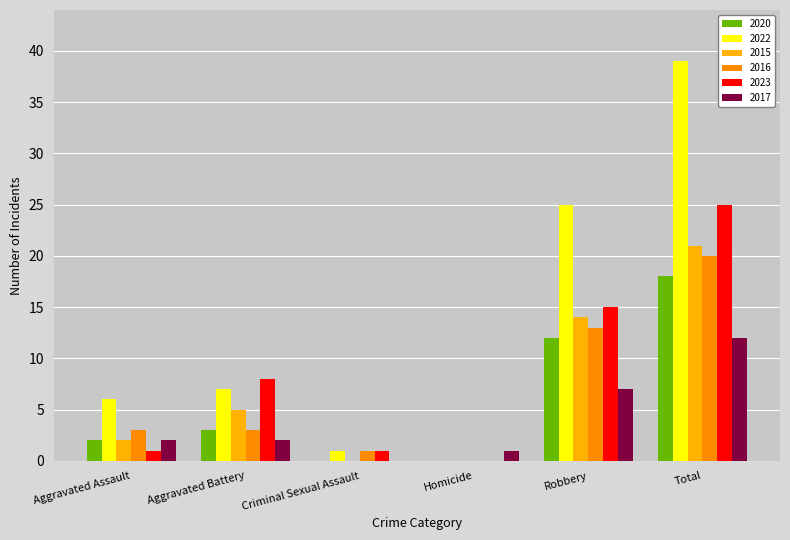

Which label corresponds to the largest value in the chart?

Total